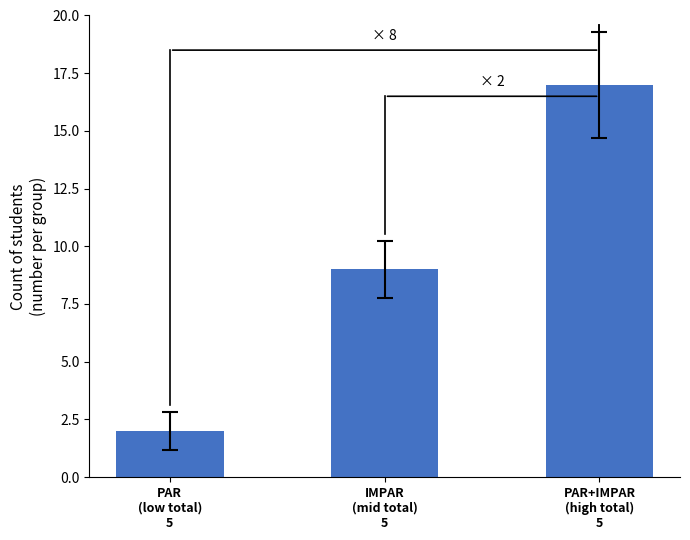

Where is the data nearest to the value 9?

IMPAR
(mid total)
5